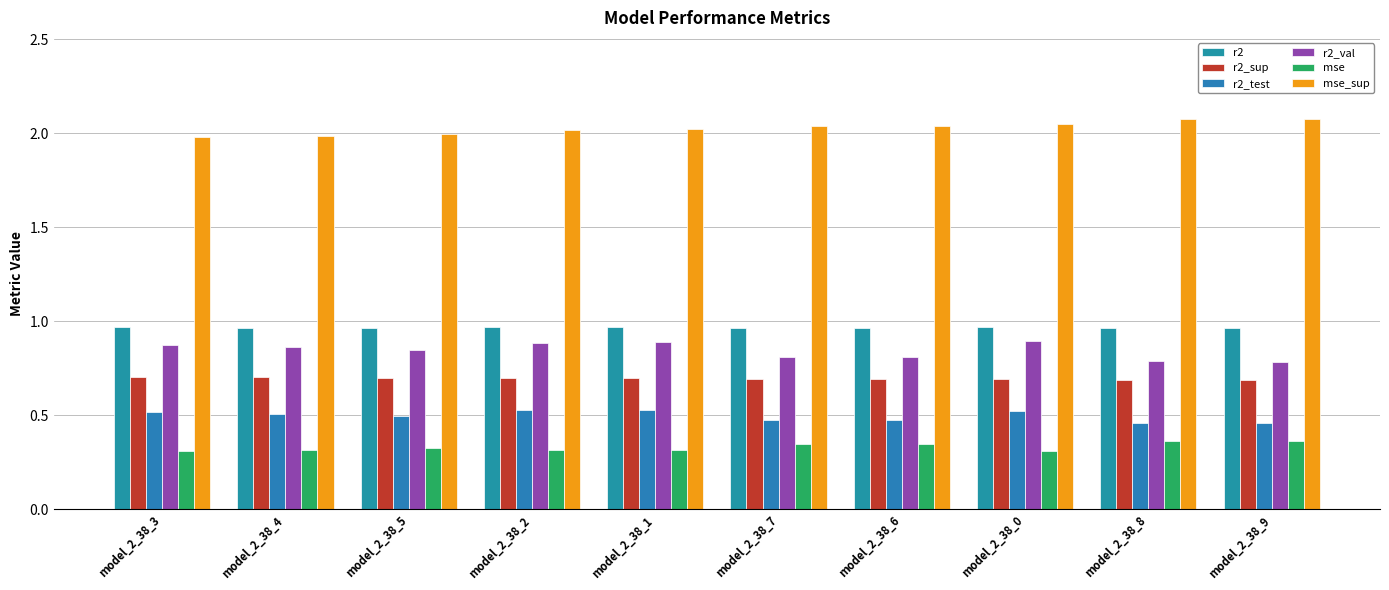

What is the sum of all mse values?

3.3